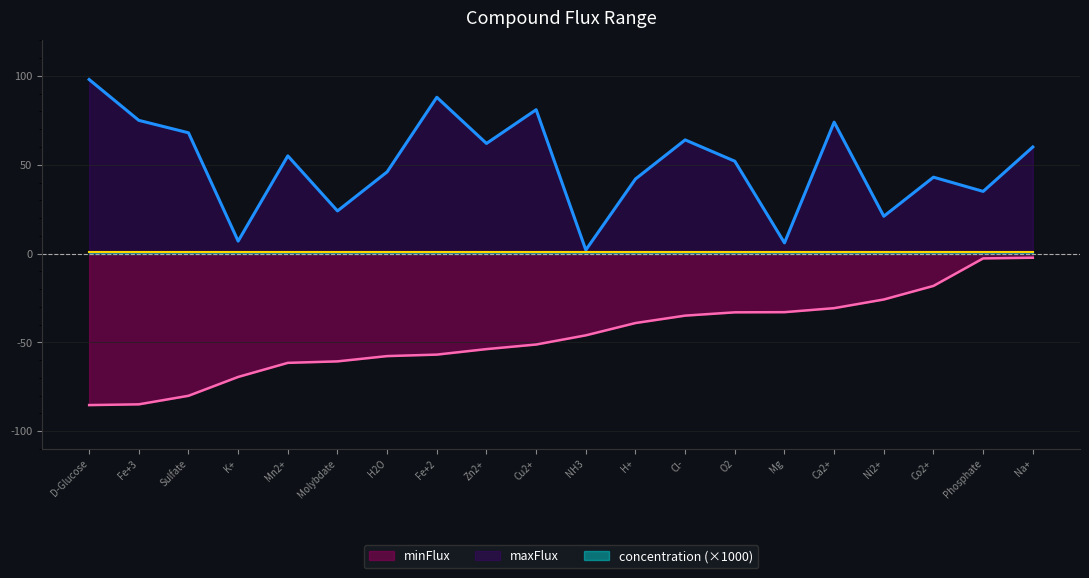

At how many categories does at least one series exceed 32?

15